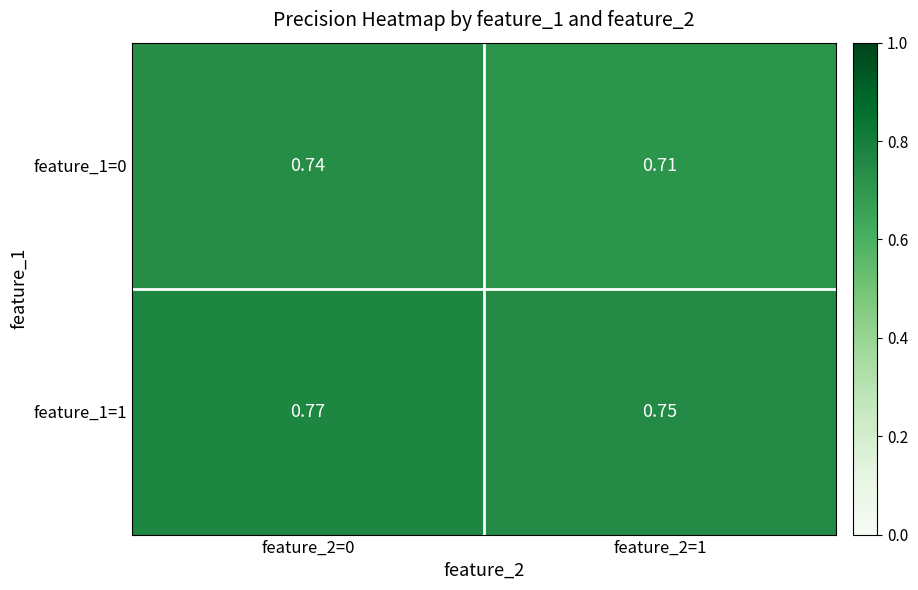

Is the value of feature_1=1 at feature_2=1 greater than the value of feature_1=0 at feature_2=1?

Yes